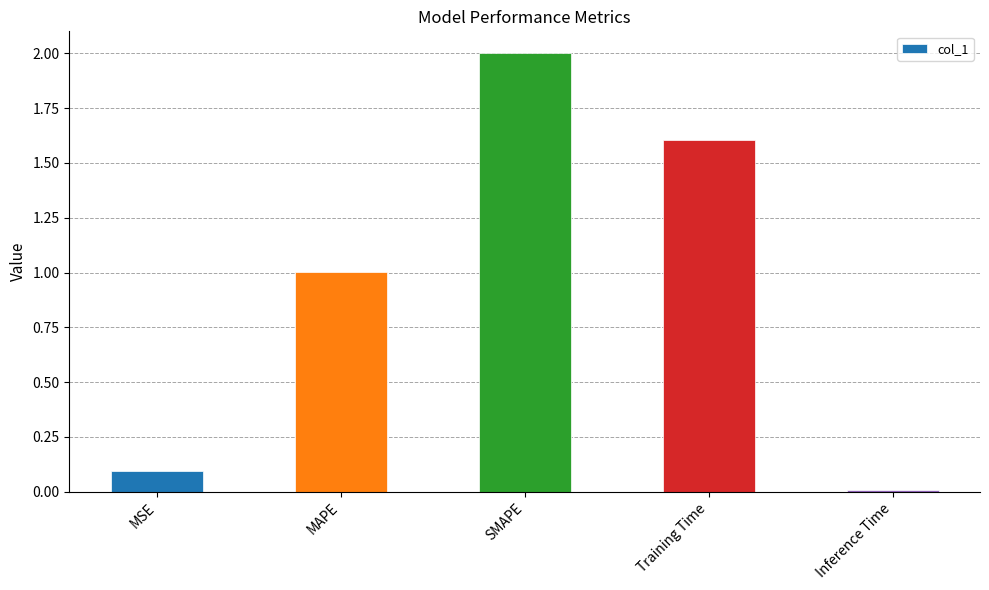

List the labels in order of value, smallest first.

Inference Time, MSE, MAPE, Training Time, SMAPE